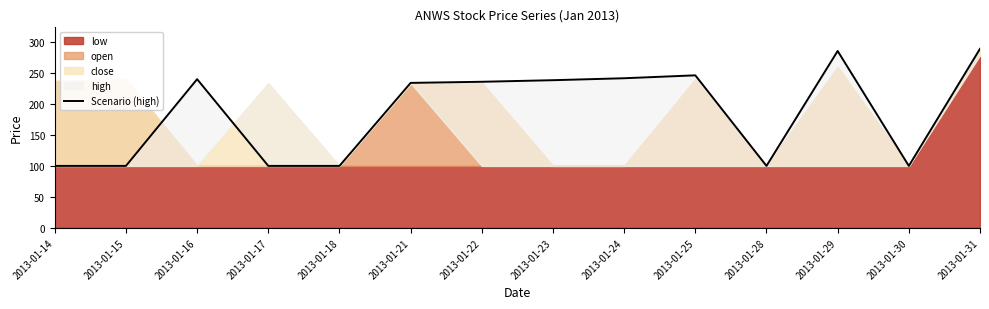

Where is the first local maximum?

2013-01-16